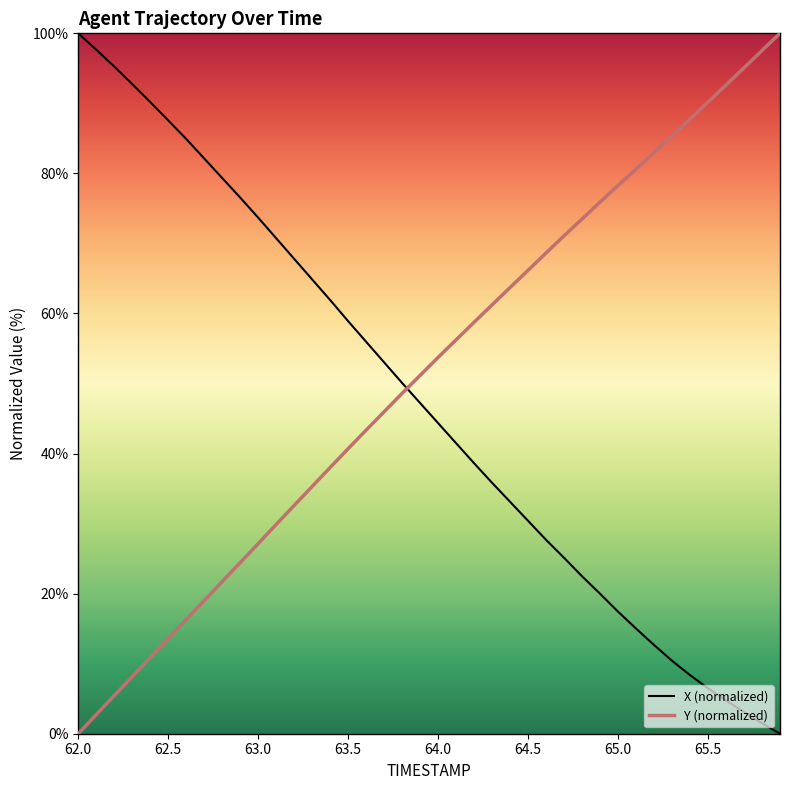

List the series in order of their overall mean, highest first.

Y (normalized), X (normalized)